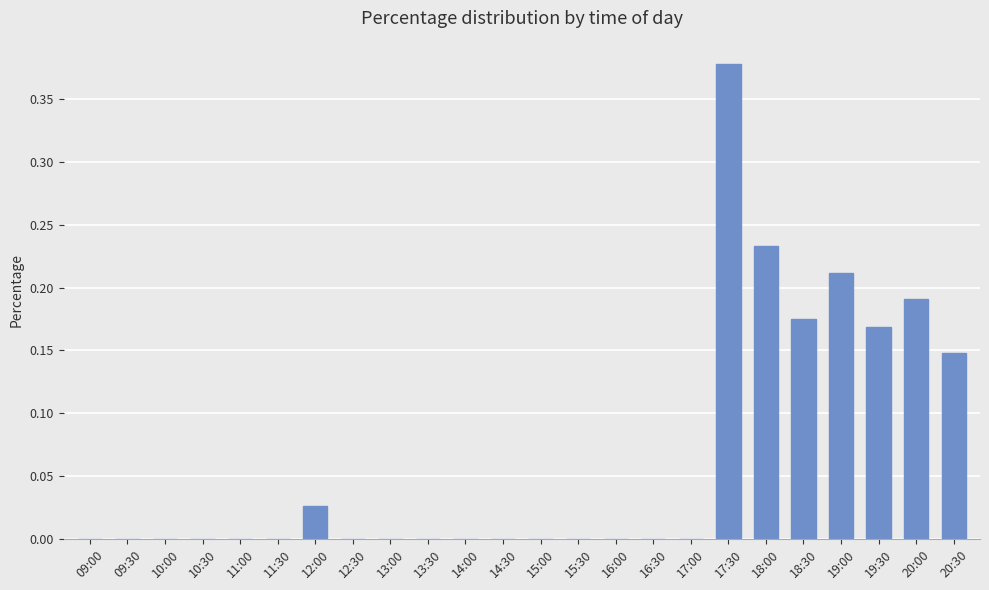

At which category does the chart reach its peak across all series?

17:30